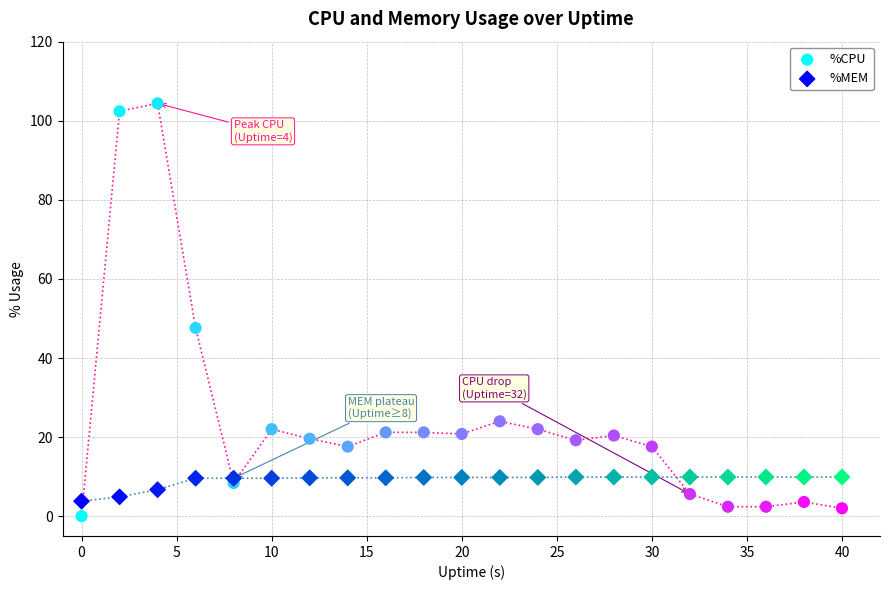

Which series has the widest spread of Y values?

%CPU